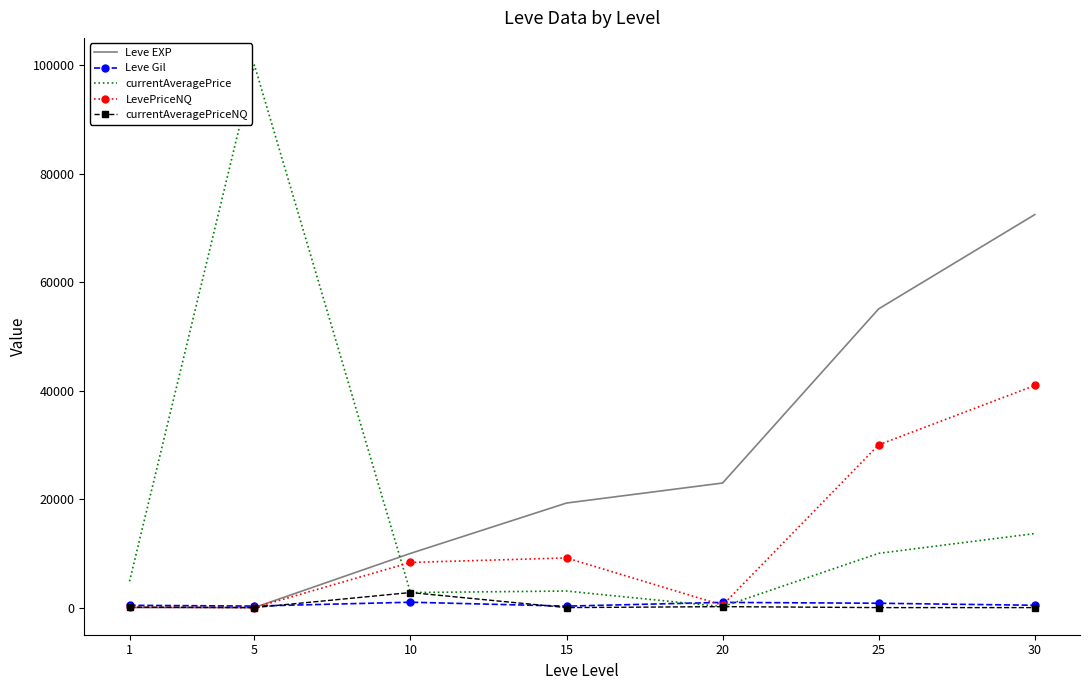

Is the value of LevePriceNQ at 30 greater than the value of currentAveragePriceNQ at 25?

Yes